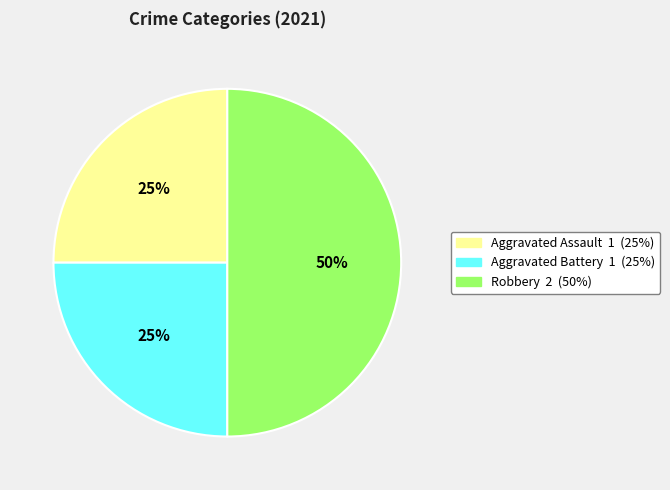

Count the number of slices in the pie.

3